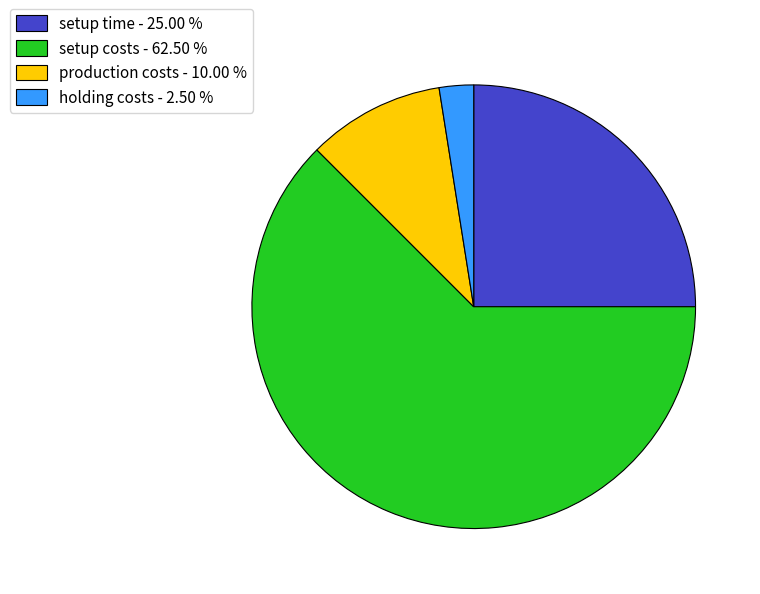

What is the ratio of the value at setup costs - 62.50 % to the value at holding costs - 2.50 %?

25.0